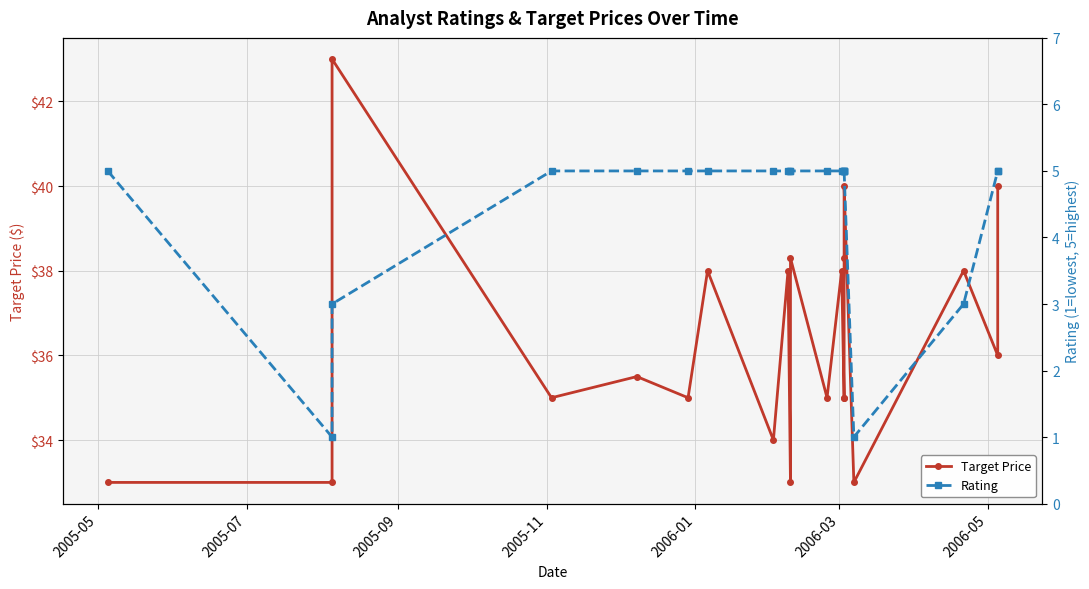

At how many categories does at least one series exceed 35?

11